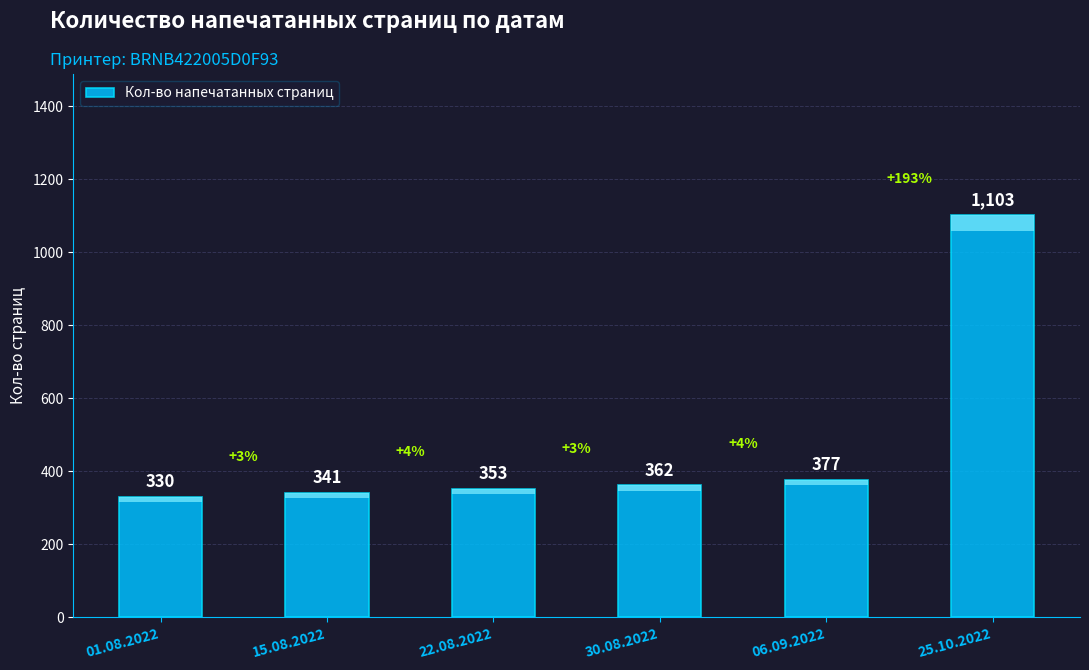

Between 25.10.2022 and 15.08.2022, which is larger?

25.10.2022